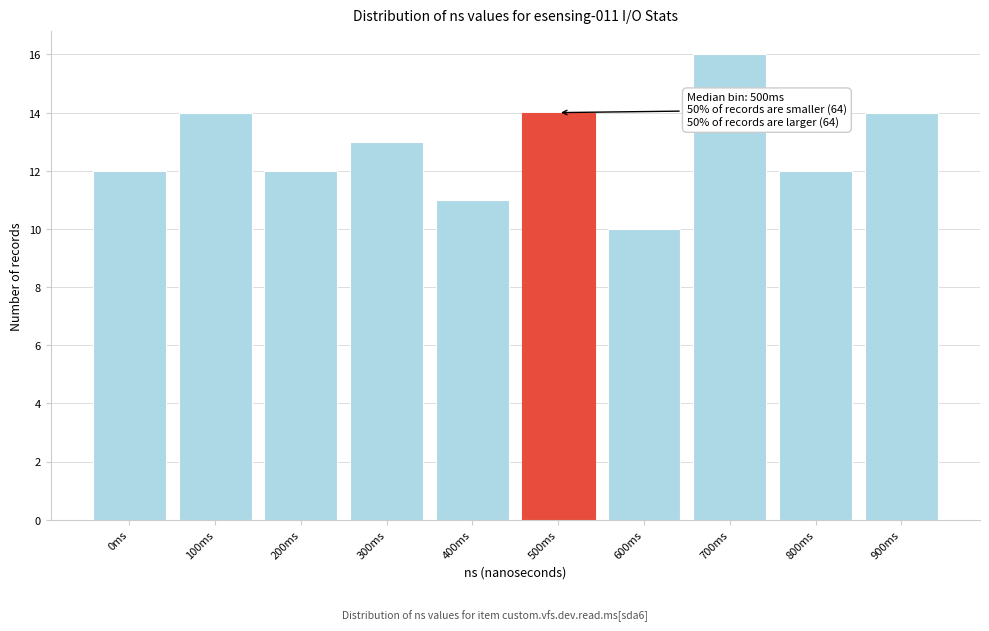

Reading left to right, extract all data points from this chart.

12	14	12	13	11	14	10	16	12	14